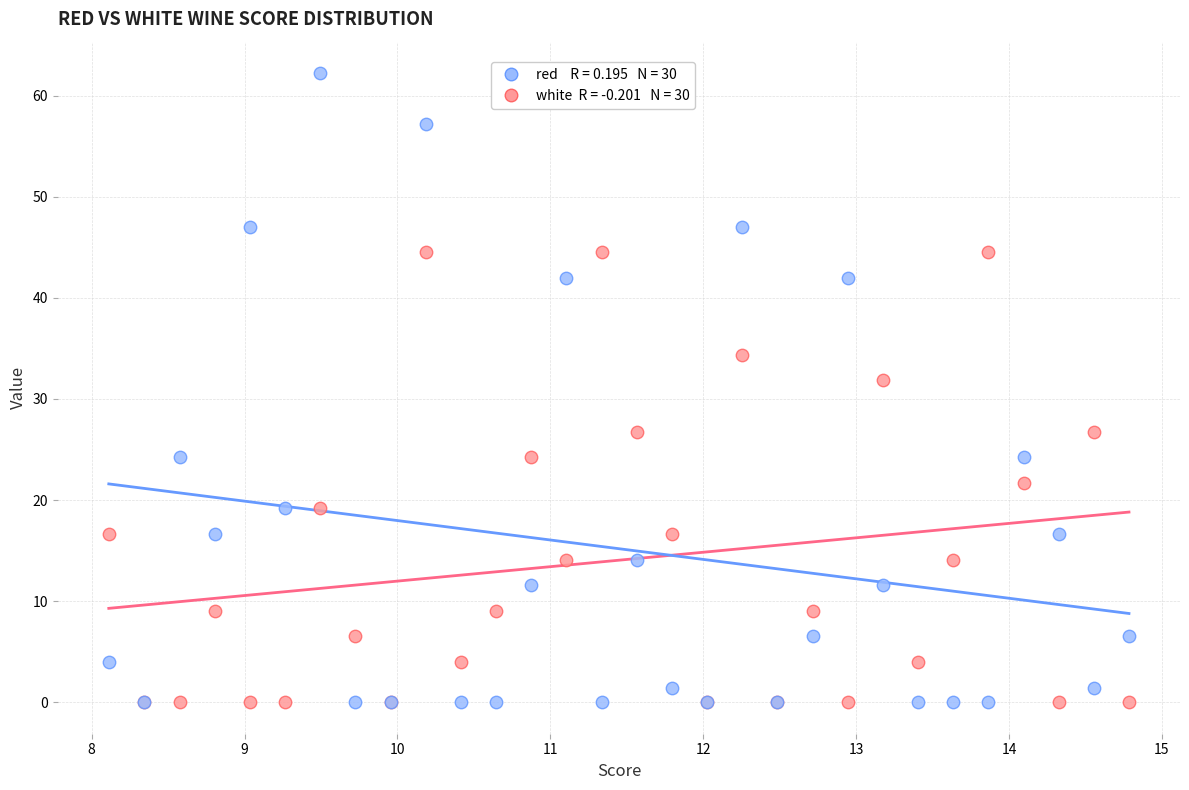

Across all series, what Y value is closest to 31?

31.8